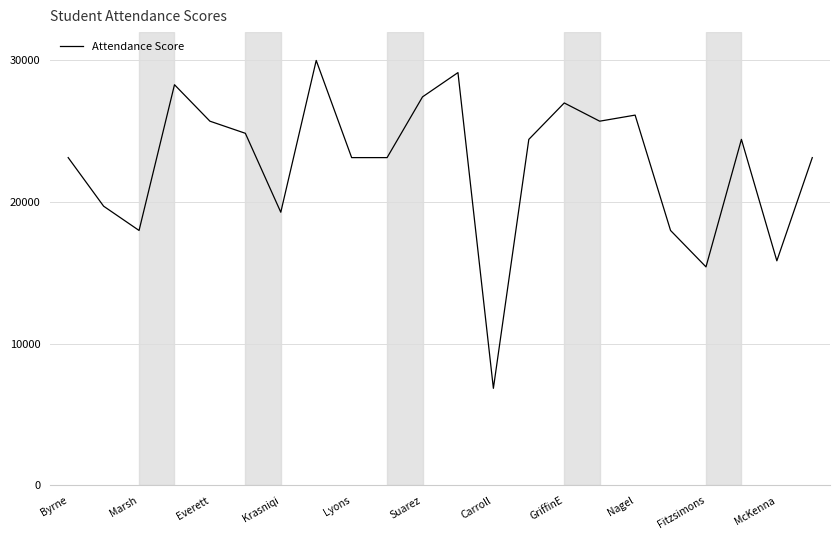

How many values are below 24429?

11